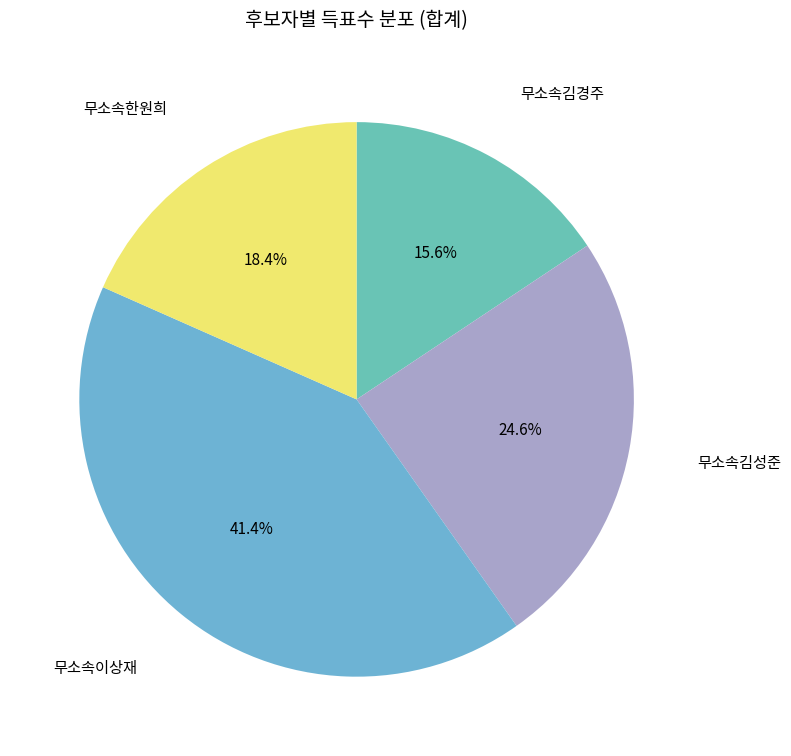

To the nearest percent, what is the average slice percentage?

25%